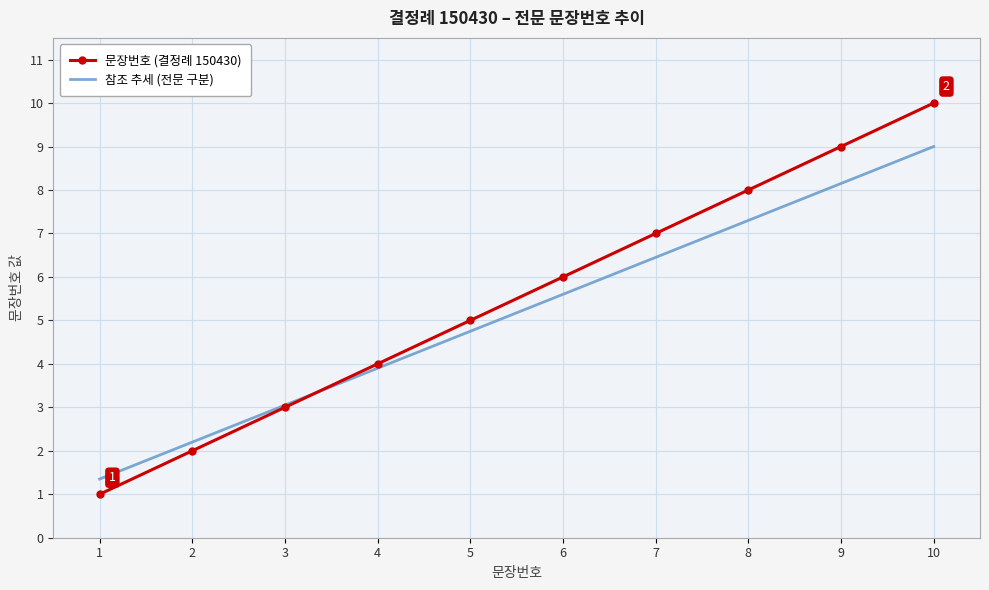

What is the maximum value for 문장번호 (결정례 150430)?

10.0